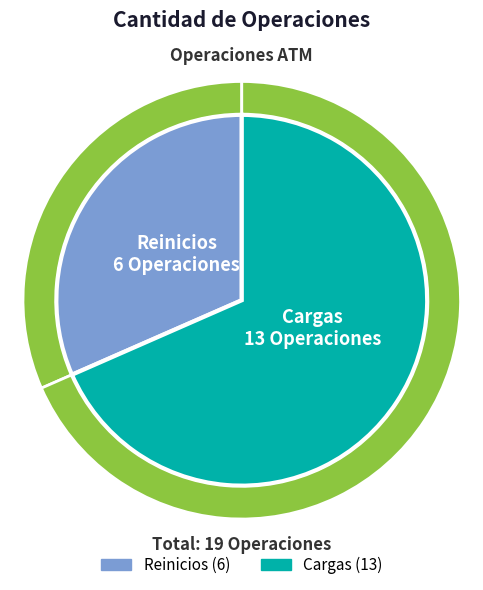

What is the ratio of the value at Reinicios to the value at Cargas?

0.5